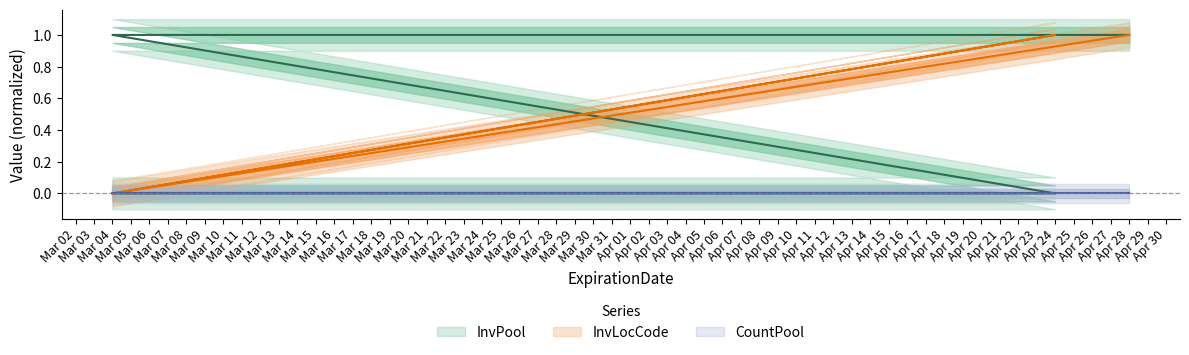

Which has a higher value, Apr 28 or Apr 24?

Apr 28